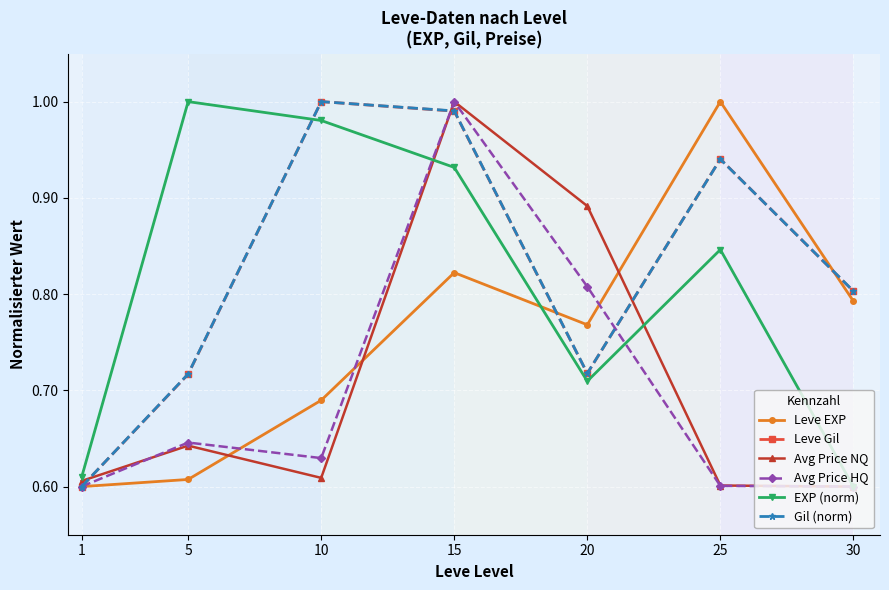

Count the Avg Price HQ values in the range 0 to 1.

7